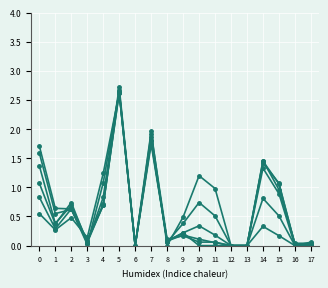

True or false: col_54 has a value of 0.0 at 8.

False